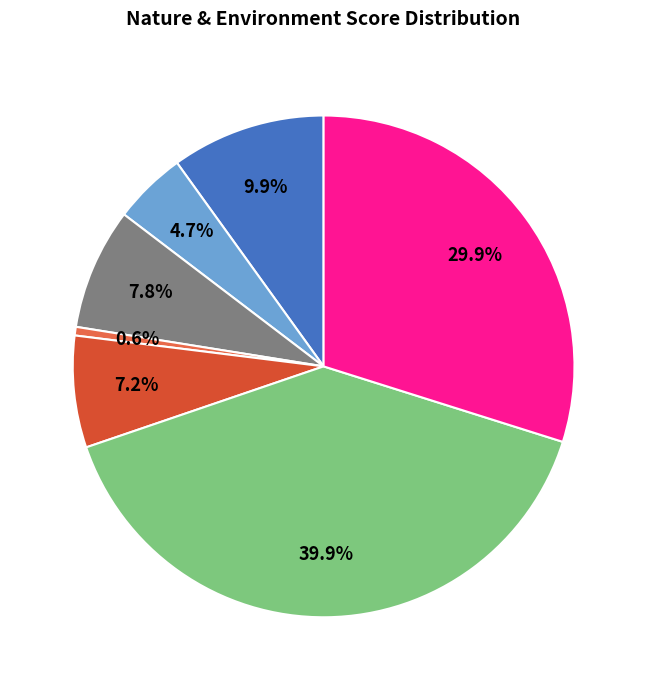

Count the number of slices in the pie.

7